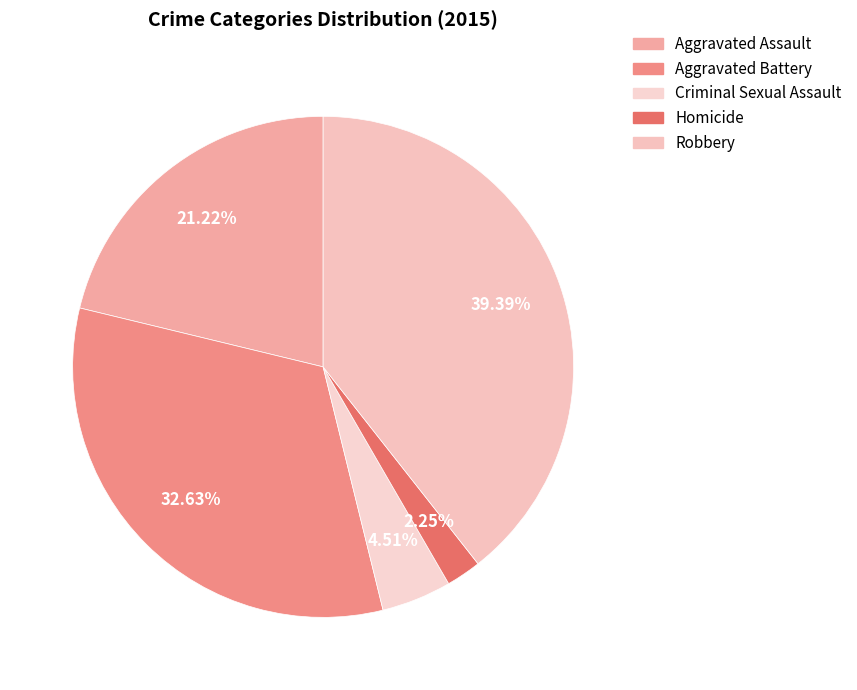

How many slices are in this pie chart?

5